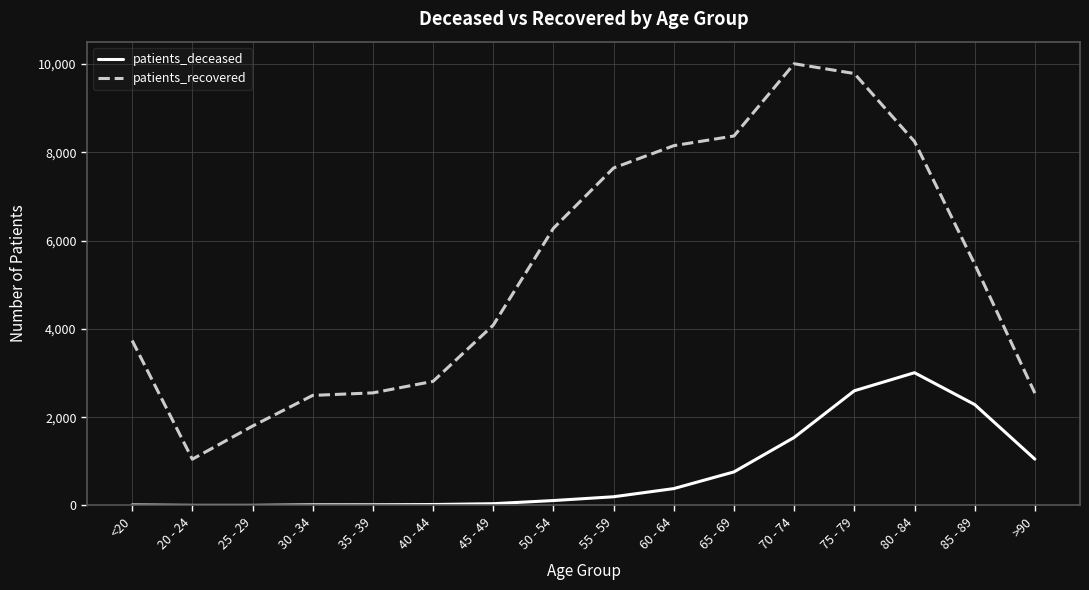

True or false: patients_recovered and patients_deceased cross at least once.

False